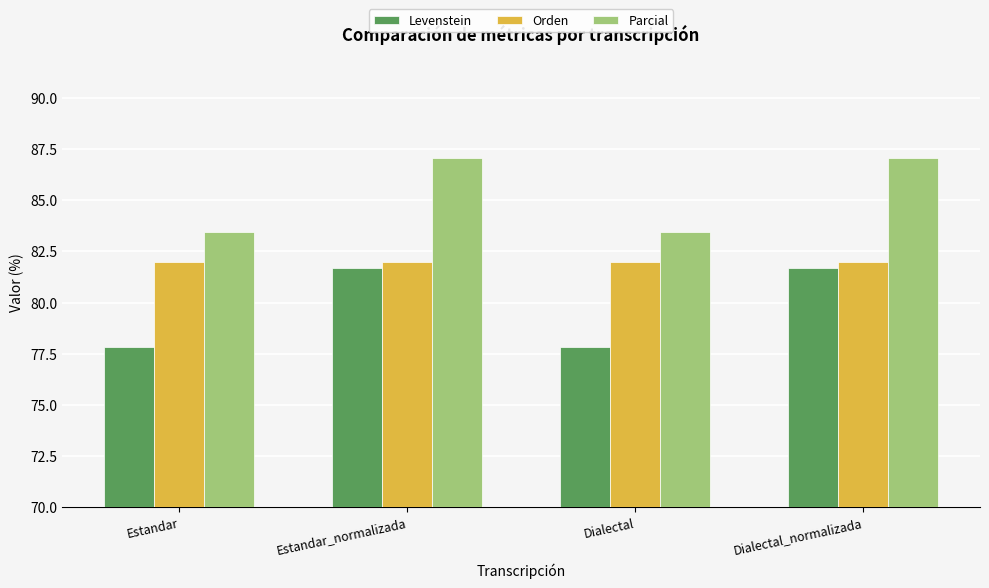

What is the difference between the highest and lowest values at Dialectal_normalizada?

5.4